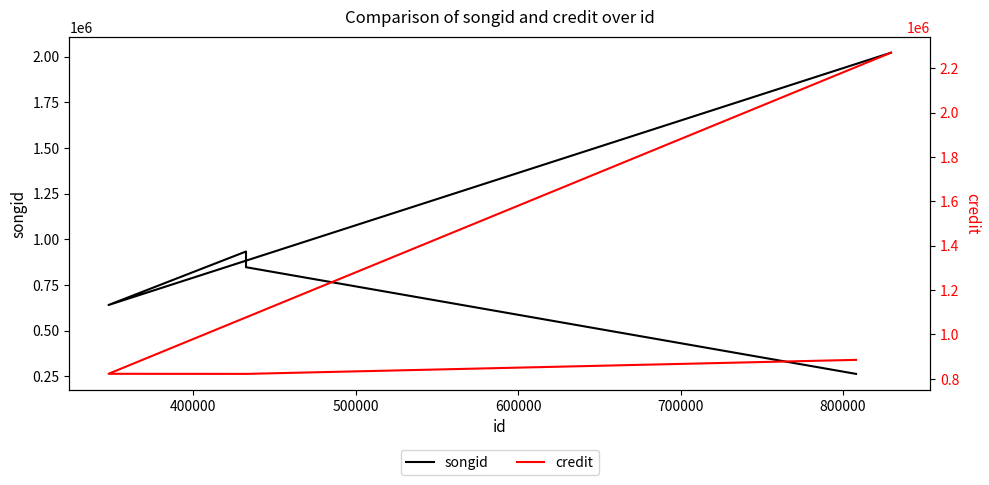

The songid series shows 1282247 at 800000. True or false?

False